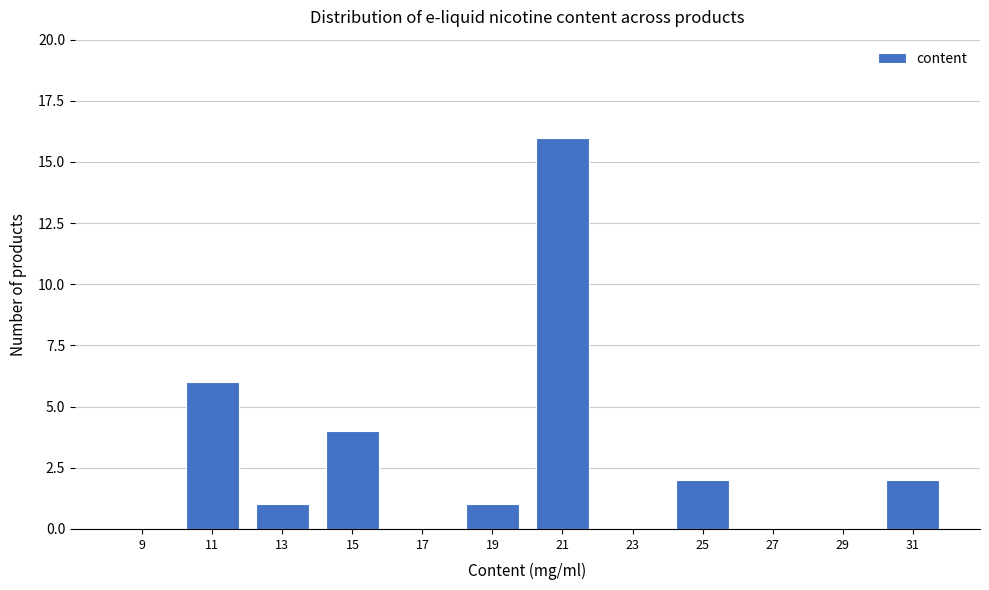

How tall is the bar that spans 12 to 14 on the x-axis? The values are not printed on the chart, so give them approximately, as read against the axis.

1